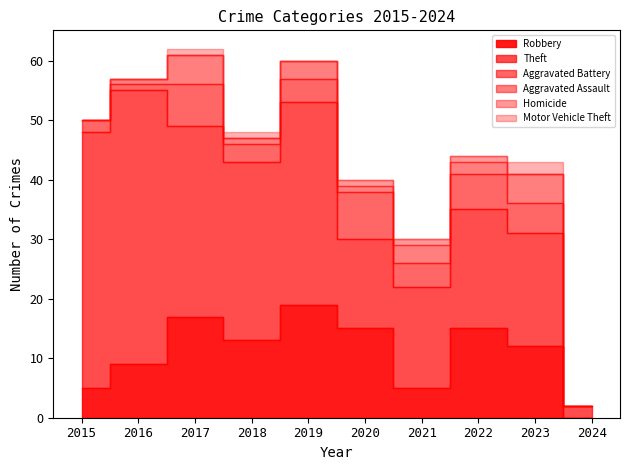

Is the value of Robbery at 2017 greater than the value of Theft at 2024?

Yes